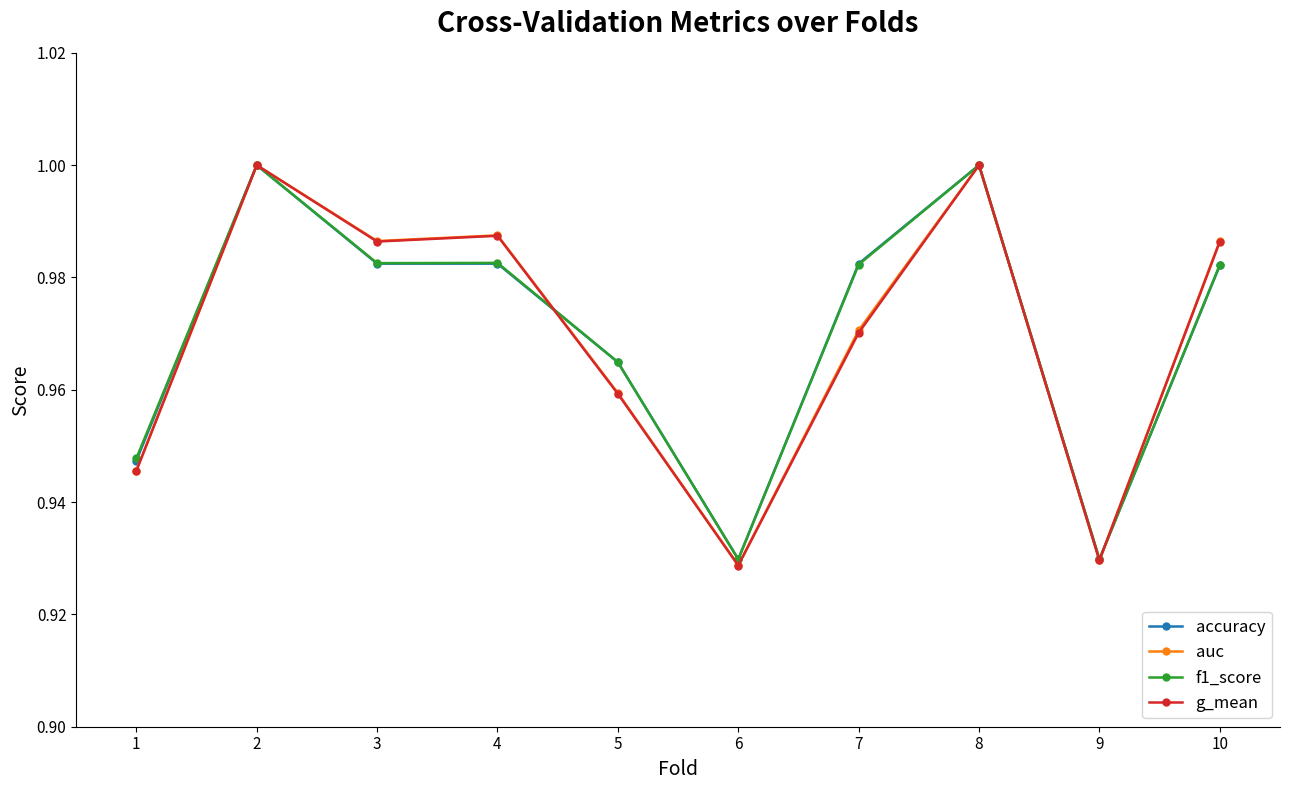

Is it true that f1_score equals 0.5 at 4?

False